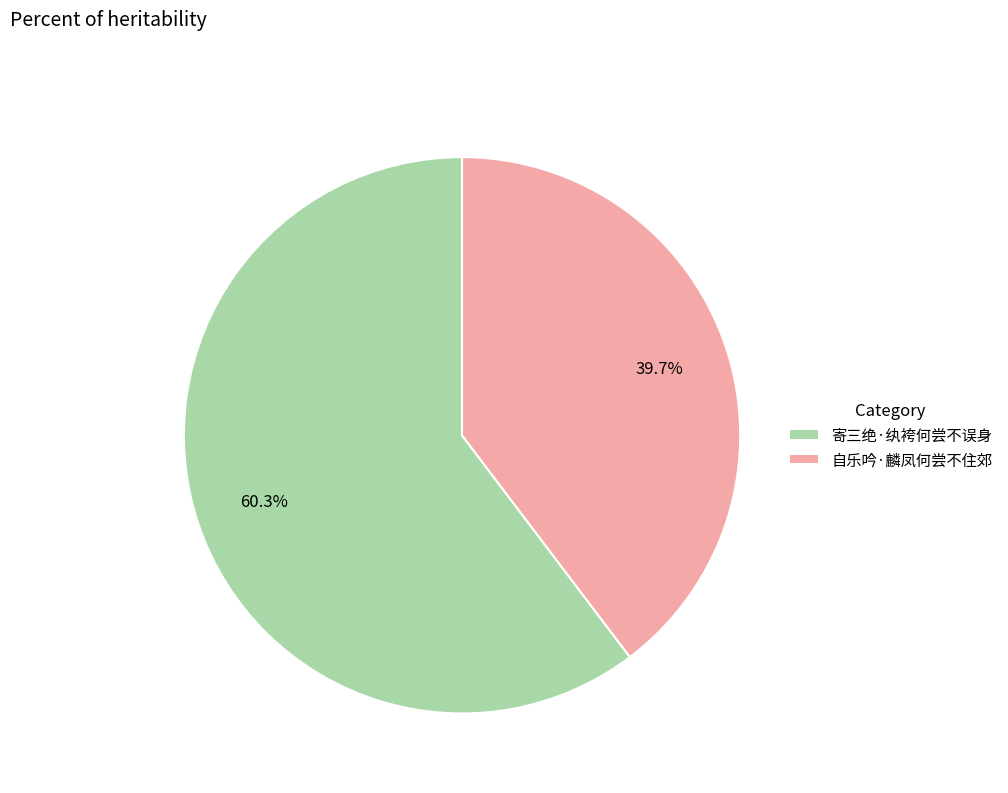

Is it true that 自乐吟·麟凤何尝不住郊 is 40% of the pie?

True